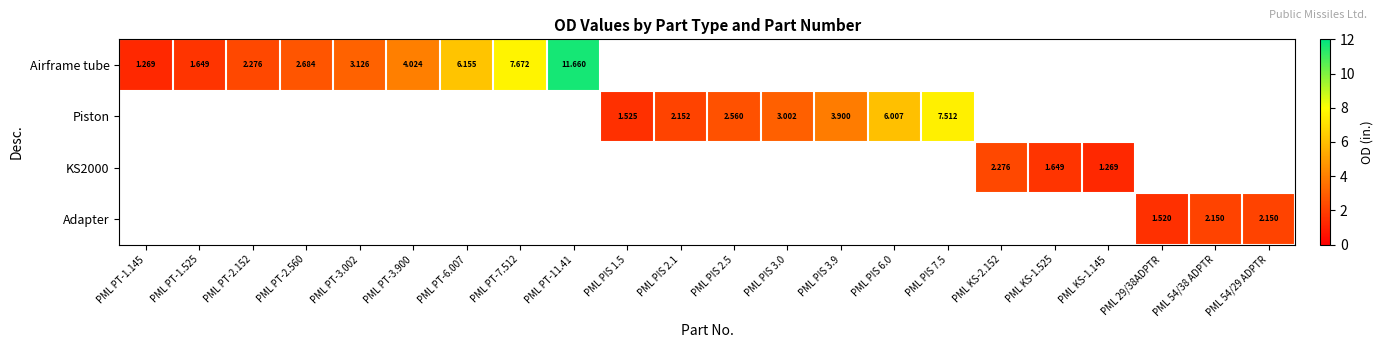

The KS2000 series shows 0.0 at PML 54/29 ADPTR. True or false?

True